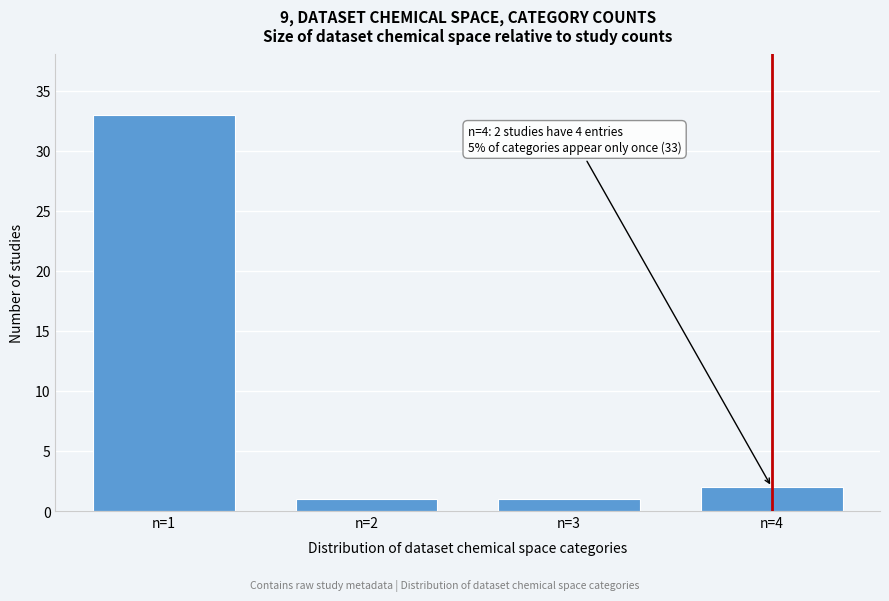

Reading right to left, extract all data points from this chart.

2	1	1	33